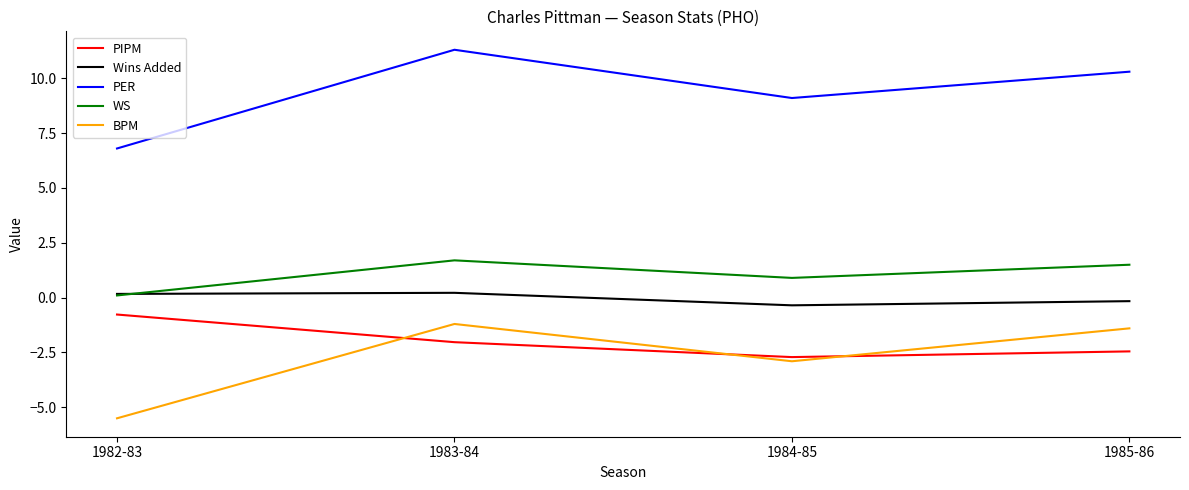

True or false: PER has a value of 11.3 at 1983-84.

True